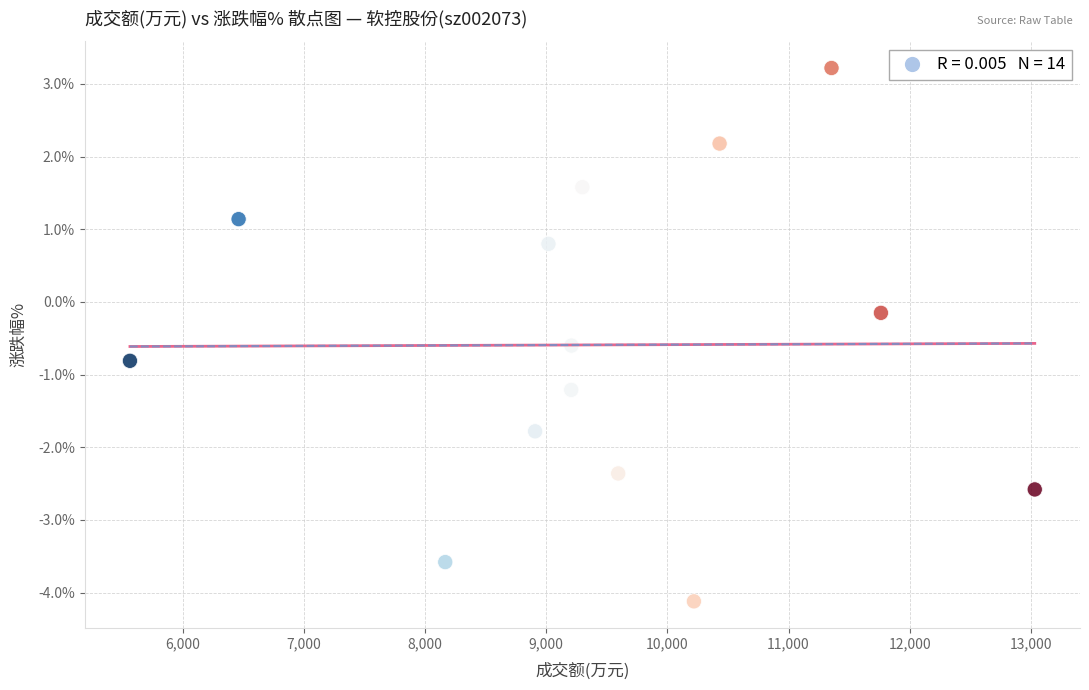

What is the range of X values (max minus min)?

7470.0